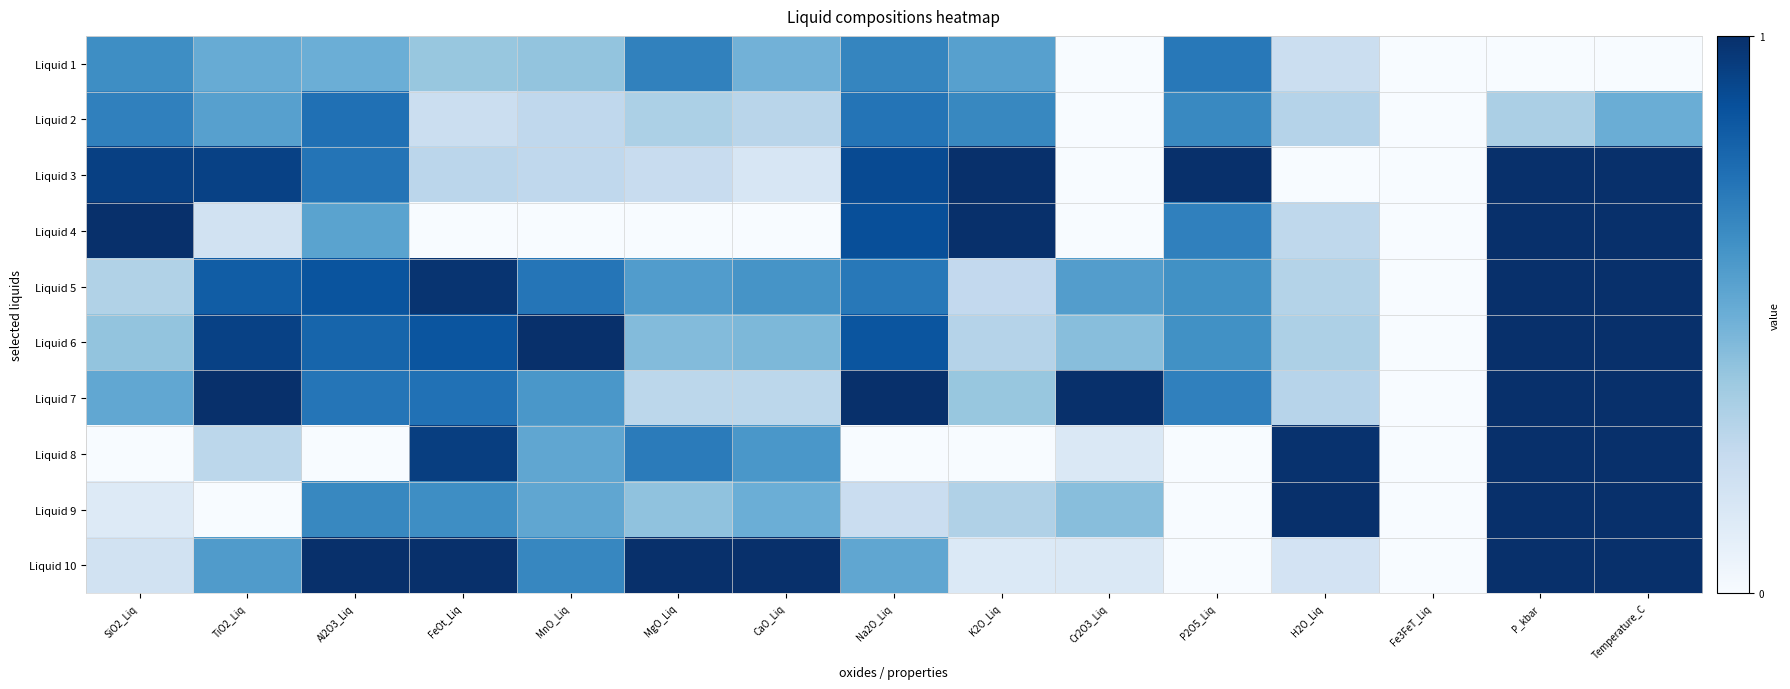

At which category is the sum across all series the highest?

Temperature_C